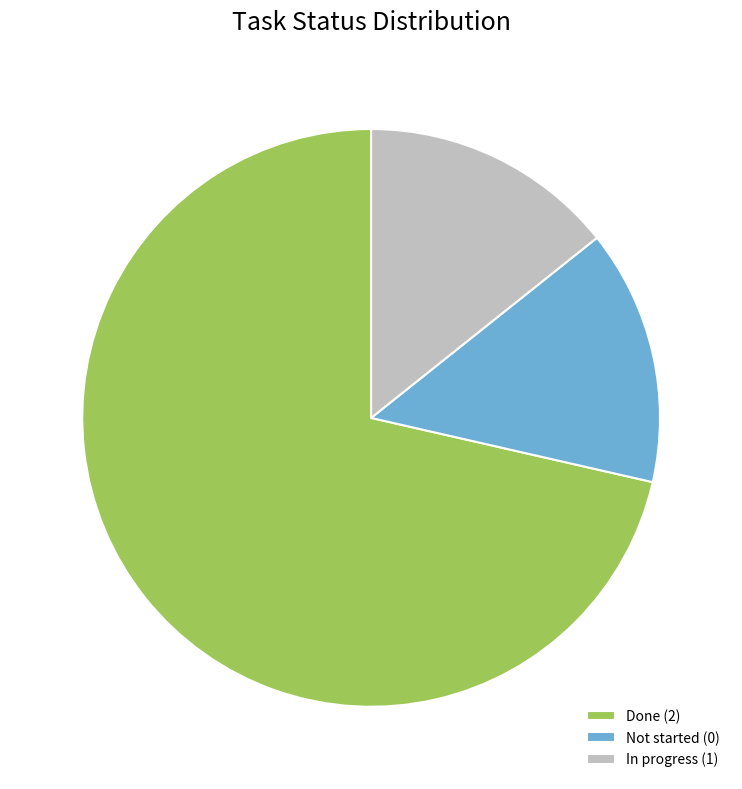

How many slices are in this pie chart?

3